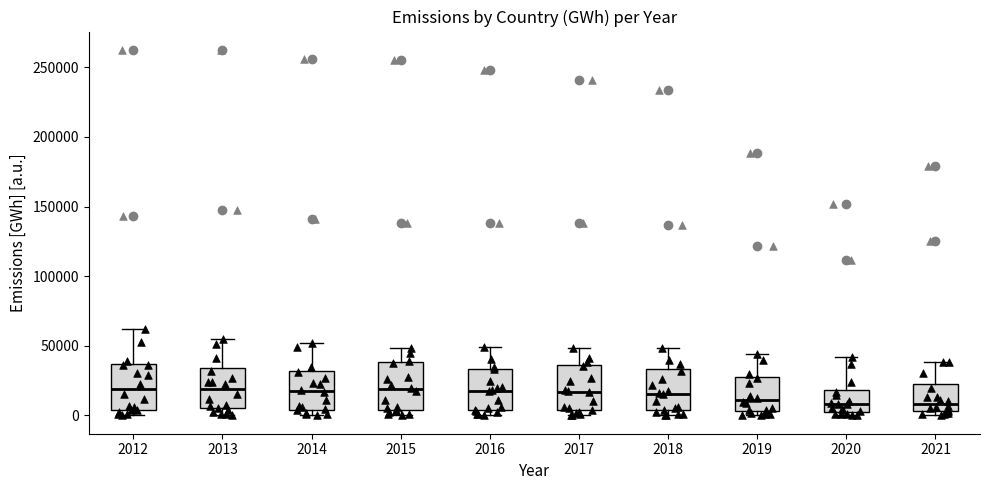

Where does the median line of the box at x = 2018 sit on the y-axis? The values are not printed on the chart, so give them approximately, as read against the axis.

15000